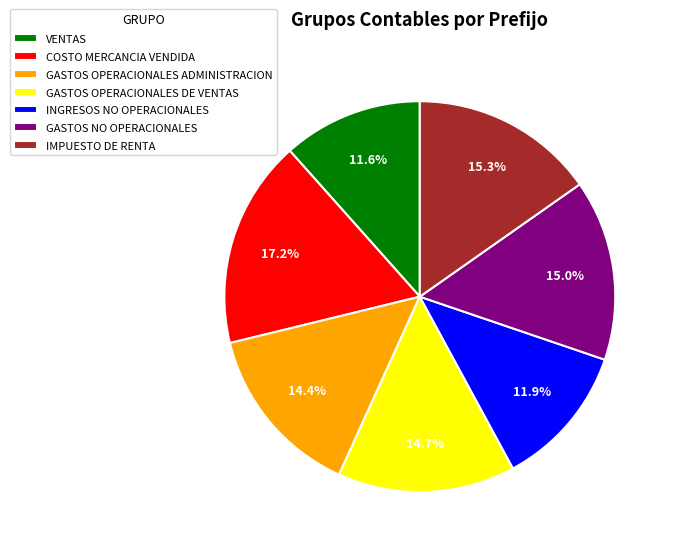

True or false: GASTOS OPERACIONALES DE VENTAS accounts for 6% of the total.

False